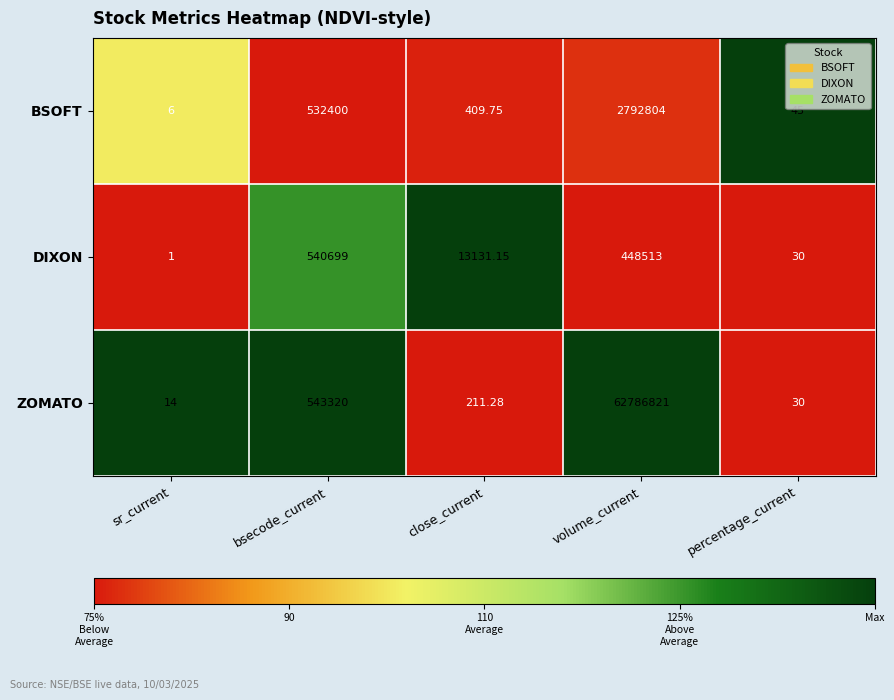

List the series in order of their peak value, lowest first.

DIXON, BSOFT, ZOMATO